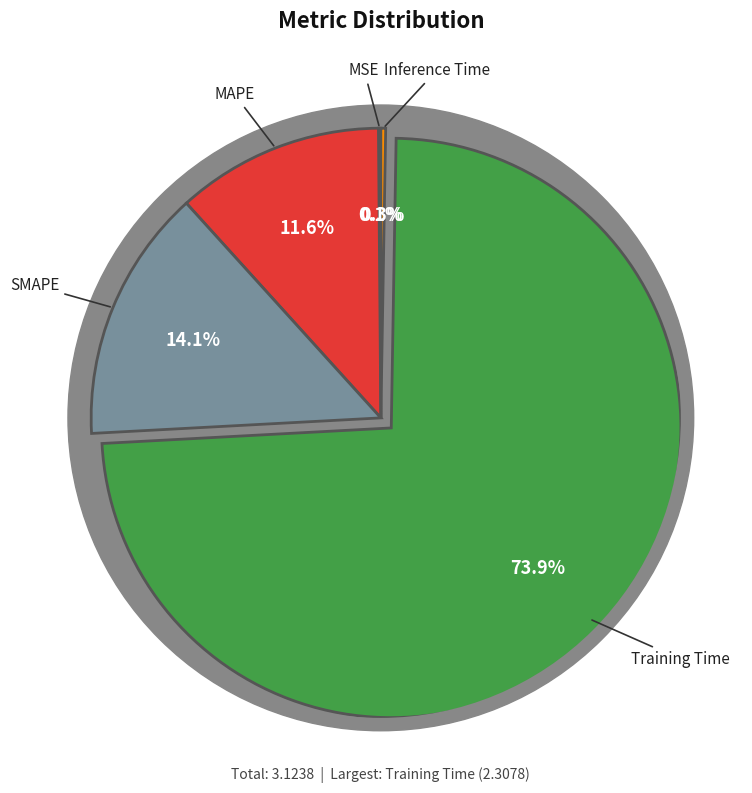

The MAPE slice represents 1% of the pie. True or false?

False